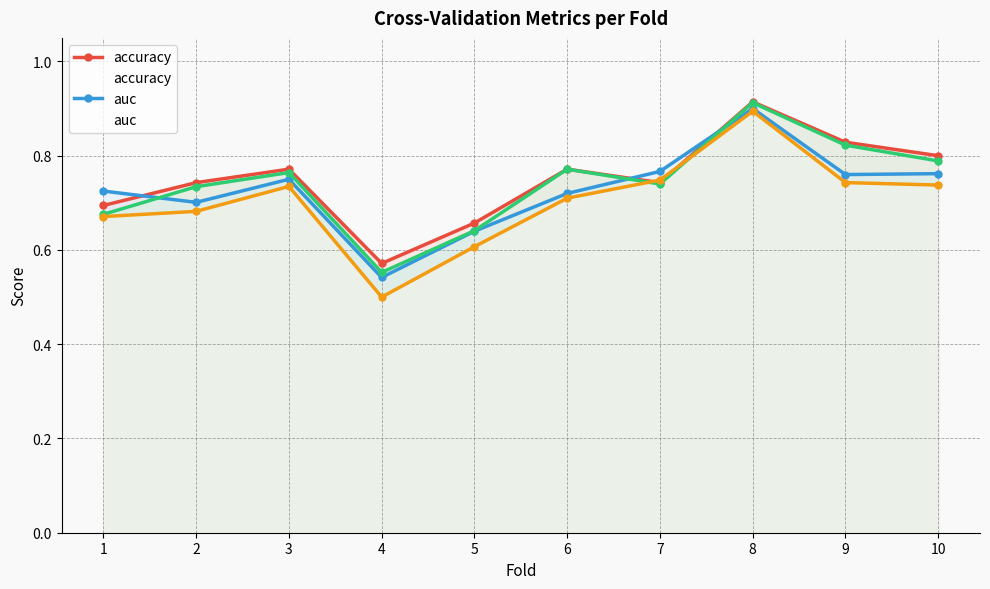

How many lines are shown in the chart?

4